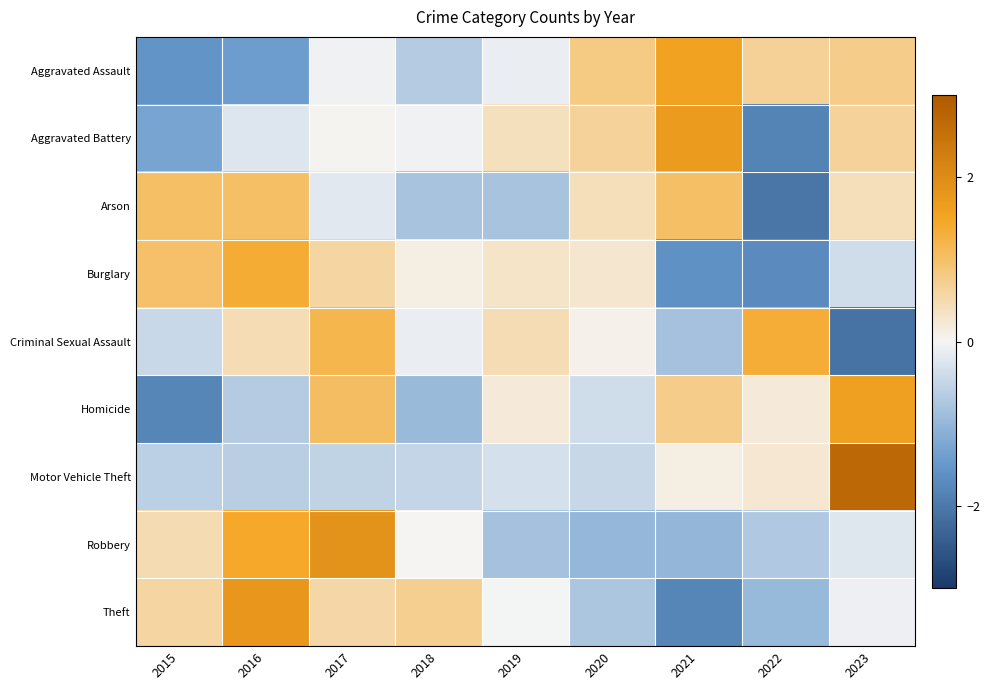

Reading left to right, extract all data points from this chart.

Aggravated Assault: 2015=-1.6	2016=-1.4	2017=-0.1	2018=-0.7	2019=-0.1	2020=0.8	2021=1.6	2022=0.7	2023=0.8
Aggravated Battery: 2015=-1.3	2016=-0.2	2017=0.0	2018=-0.1	2019=0.4	2020=0.6	2021=1.7	2022=-1.8	2023=0.6
Arson: 2015=1.0	2016=1.0	2017=-0.2	2018=-0.8	2019=-0.8	2020=0.4	2021=1.0	2022=-2.0	2023=0.4
Burglary: 2015=1.0	2016=1.4	2017=0.6	2018=0.1	2019=0.3	2020=0.3	2021=-1.6	2022=-1.7	2023=-0.4
Criminal Sexual Assault: 2015=-0.5	2016=0.4	2017=1.2	2018=-0.1	2019=0.4	2020=0.1	2021=-0.8	2022=1.4	2023=-2.1
Homicide: 2015=-1.8	2016=-0.7	2017=1.0	2018=-0.9	2019=0.2	2020=-0.4	2021=0.8	2022=0.2	2023=1.6
Motor Vehicle Theft: 2015=-0.6	2016=-0.6	2017=-0.5	2018=-0.5	2019=-0.3	2020=-0.5	2021=0.1	2022=0.3	2023=2.7
Robbery: 2015=0.5	2016=1.4	2017=1.9	2018=0.0	2019=-0.8	2020=-1.0	2021=-1.0	2022=-0.7	2023=-0.2
Theft: 2015=0.6	2016=1.8	2017=0.5	2018=0.7	2019=-0.0	2020=-0.8	2021=-1.8	2022=-1.0	2023=-0.1